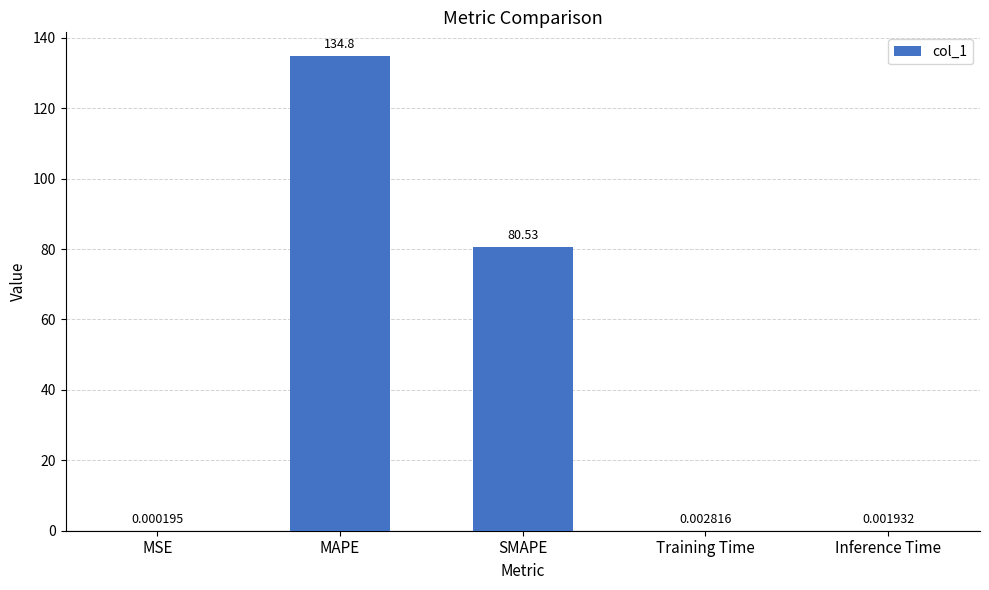

What is the sum of all values?

215.4